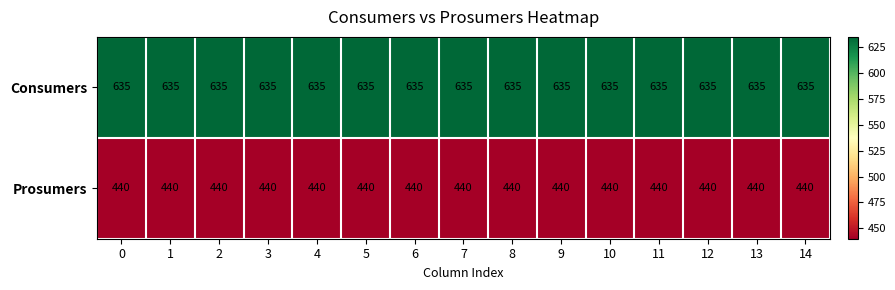

What is the maximum value shown in the chart?

635